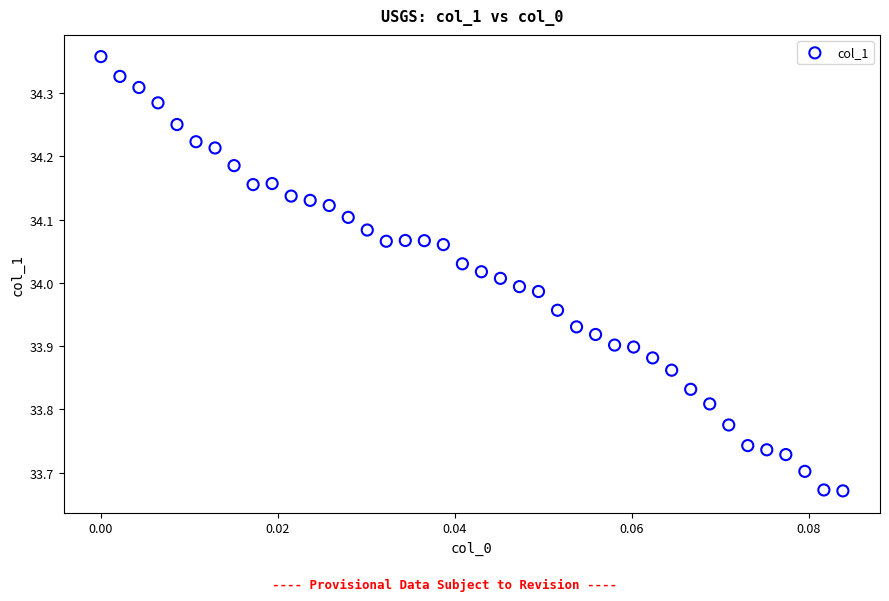

What is the range of Y values (max minus min)?

0.7